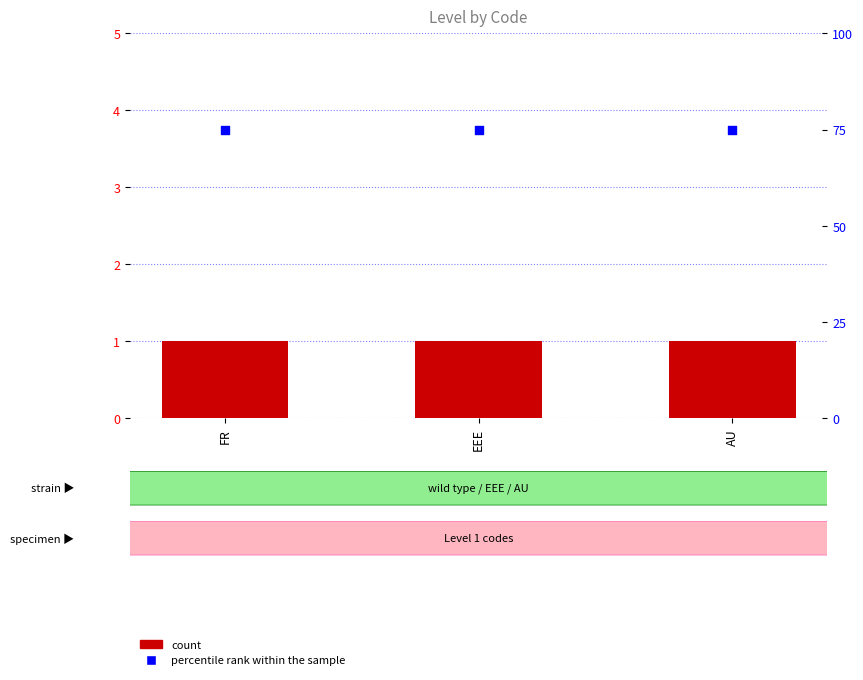

At how many categories does at least one series exceed 41?

3